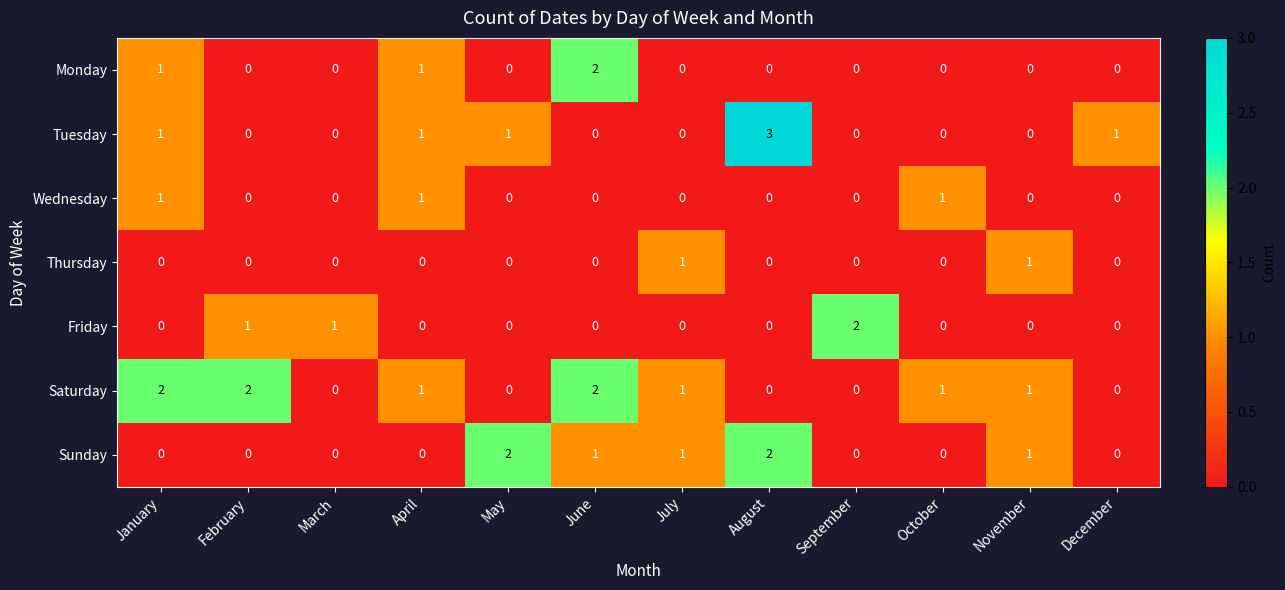

At which label does Saturday first exceed 1?

January